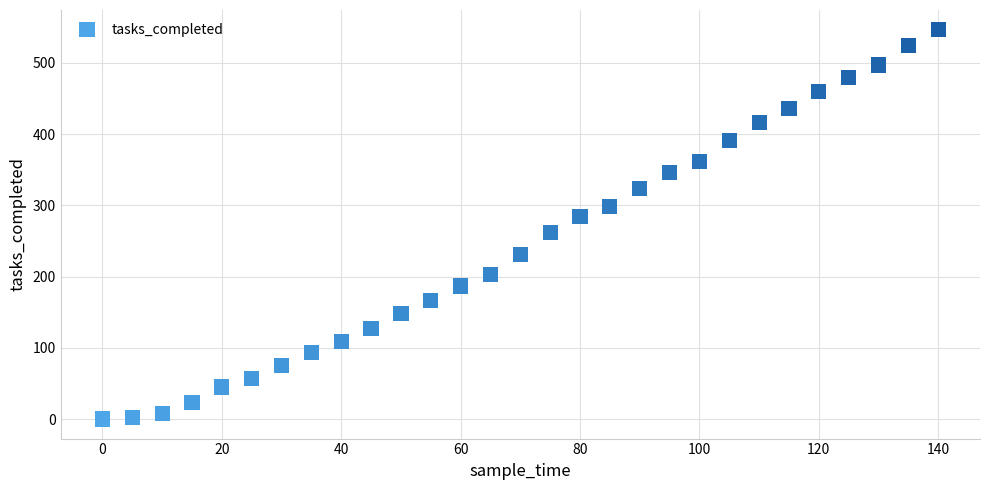

What is the range of Y values (max minus min)?

547